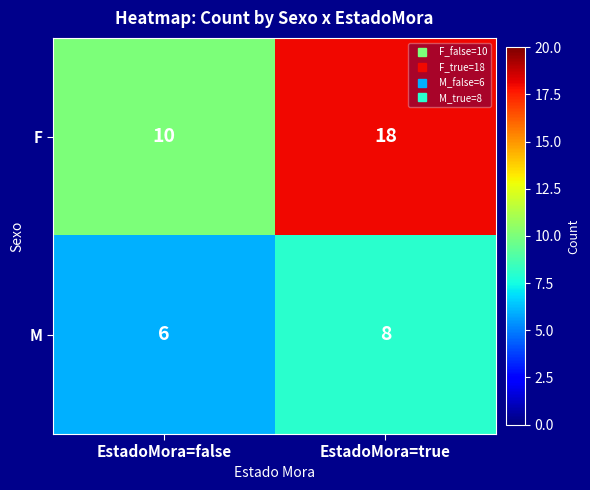

What is the sum of all F values?

28